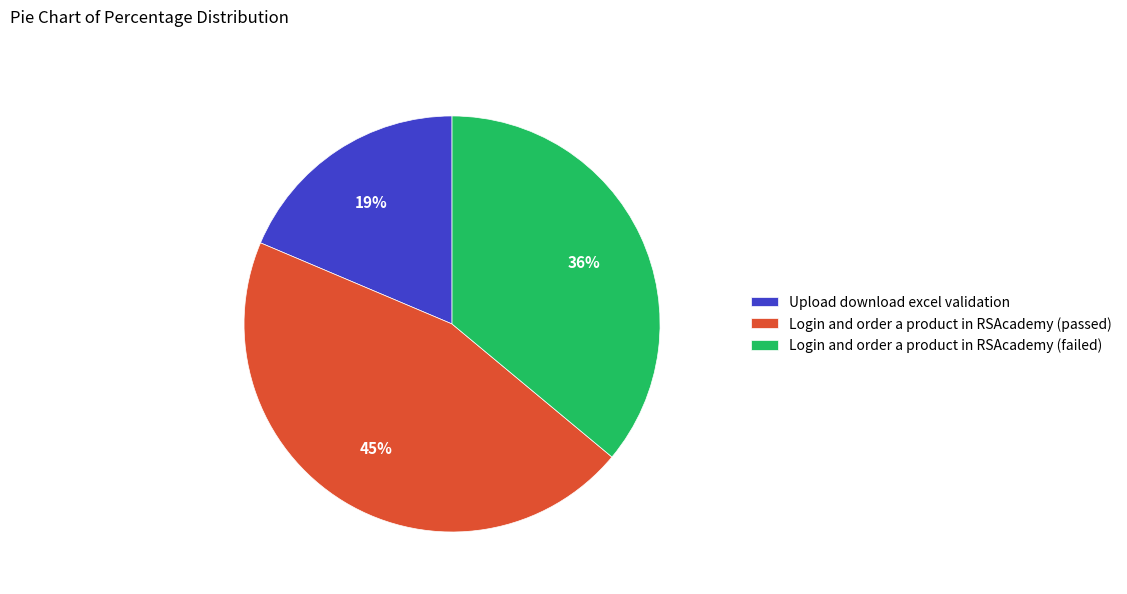

Is the sum of Login and order a product in RSAcademy (failed) and Login and order a product in RSAcademy (passed) greater than half?

Yes